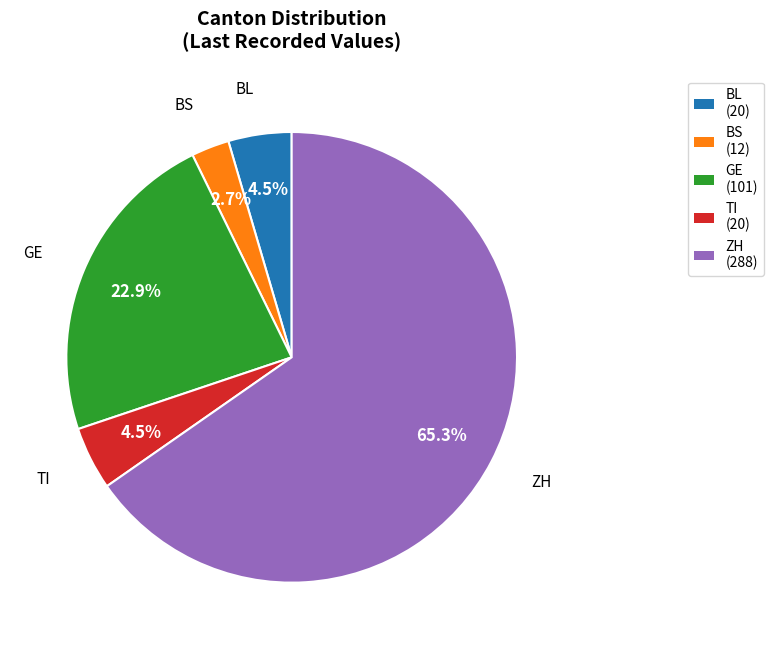

Is there any slice that represents more than half of the pie?

Yes